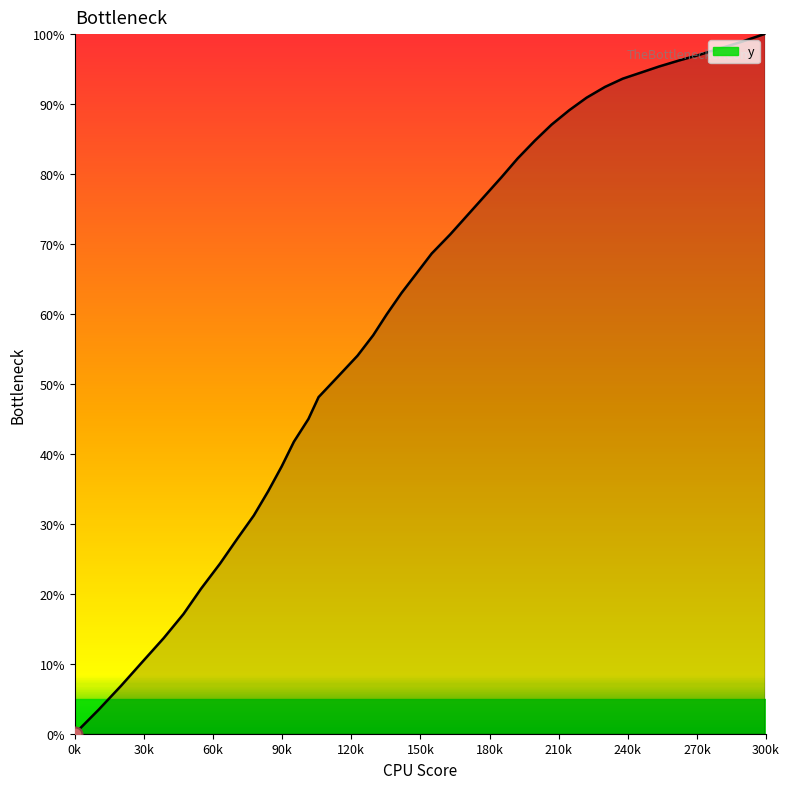

What is the maximum value shown in the chart?

100.0